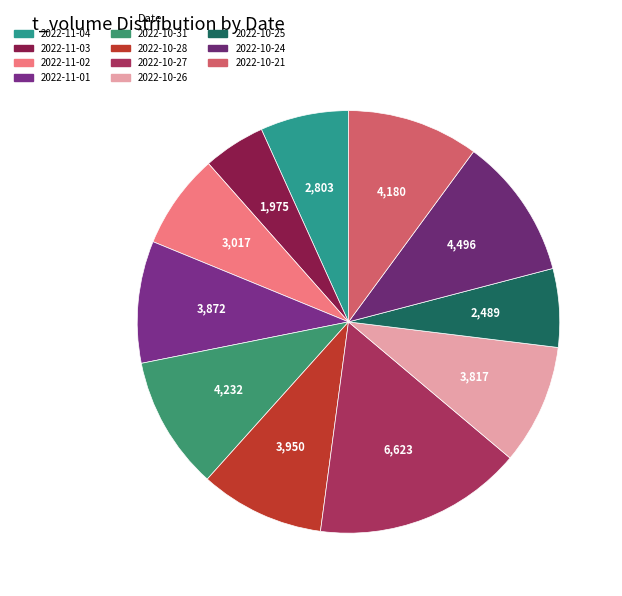

How many slices are in this pie chart?

11